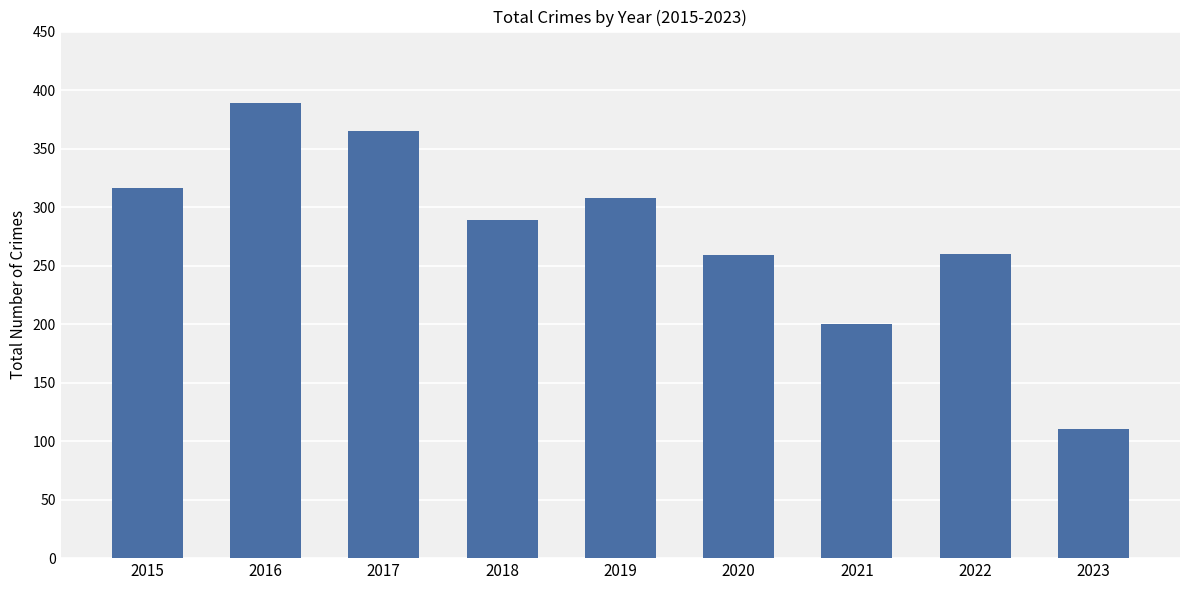

What is the difference between the maximum and second lowest values?

189